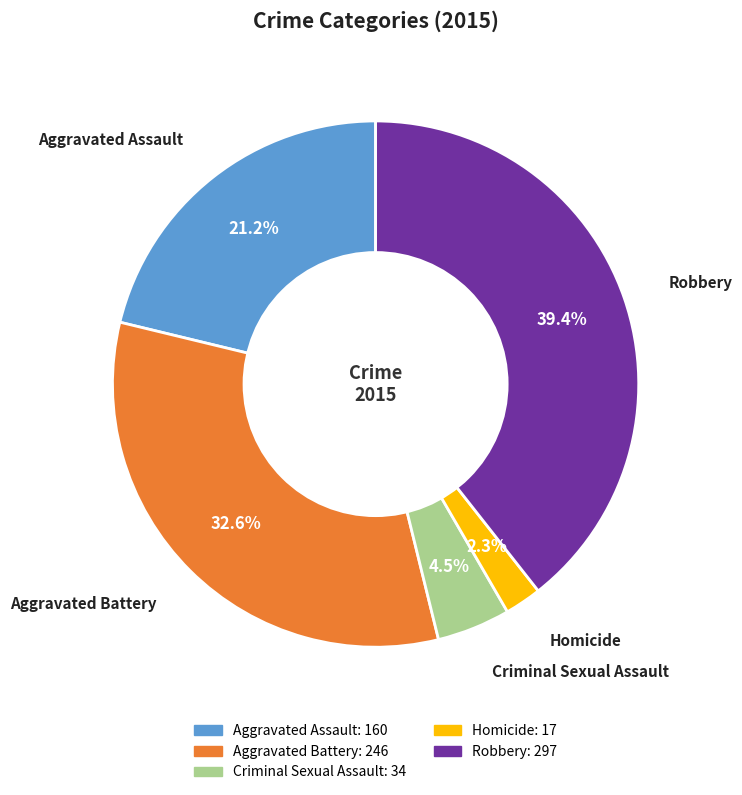

Rank the categories by value from highest to lowest.

Robbery, Aggravated Battery, Aggravated Assault, Criminal Sexual Assault, Homicide